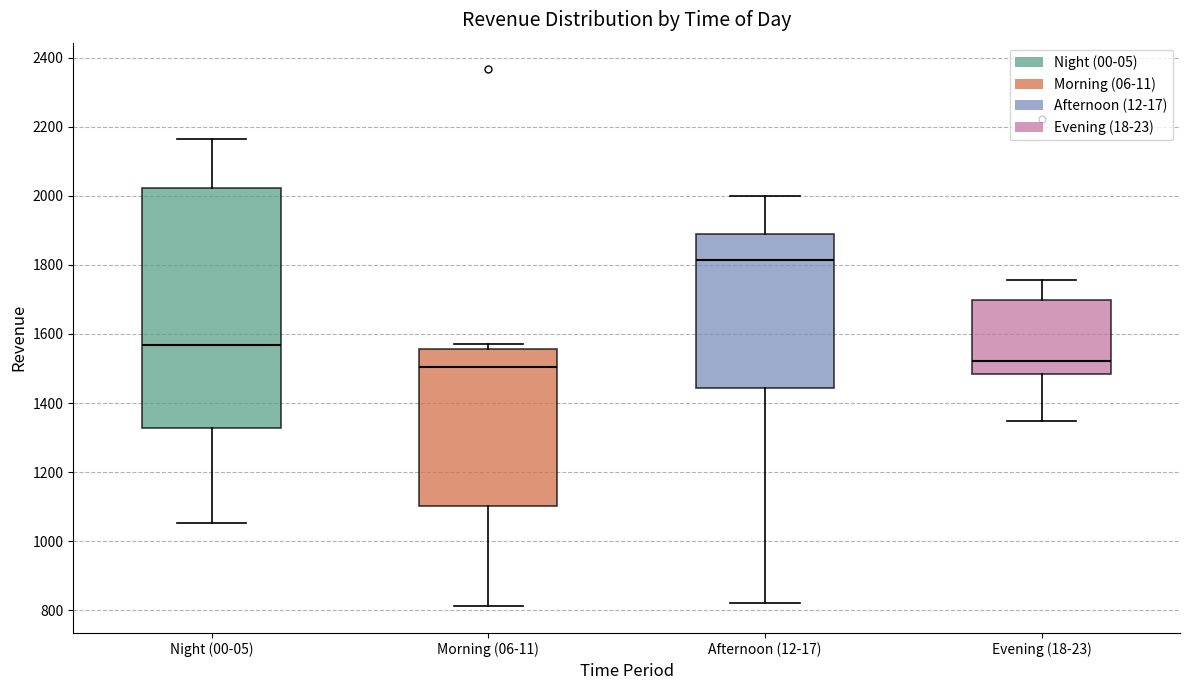

Where is the lower edge of the box for Night (00-05) on the y-axis? The values are not printed on the chart, so give them approximately, as read against the axis.

1320